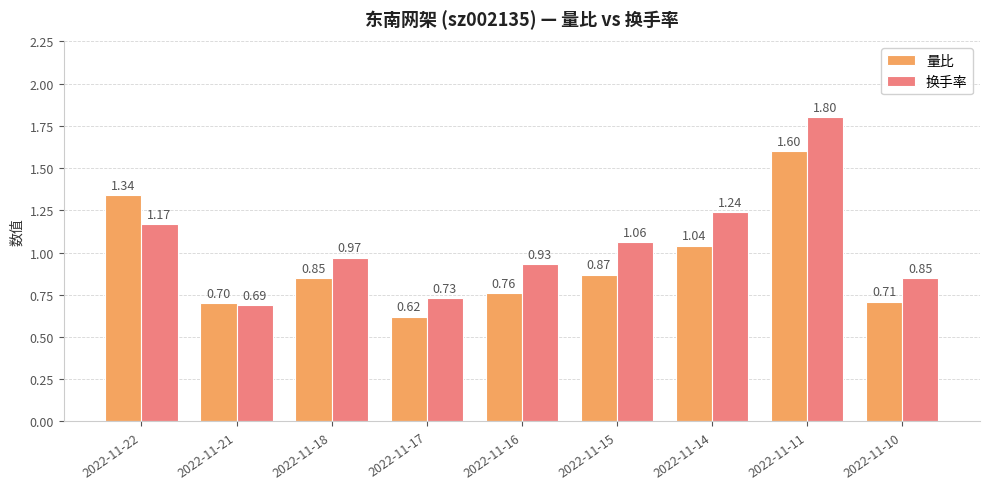

Which series has the widest spread of values?

换手率